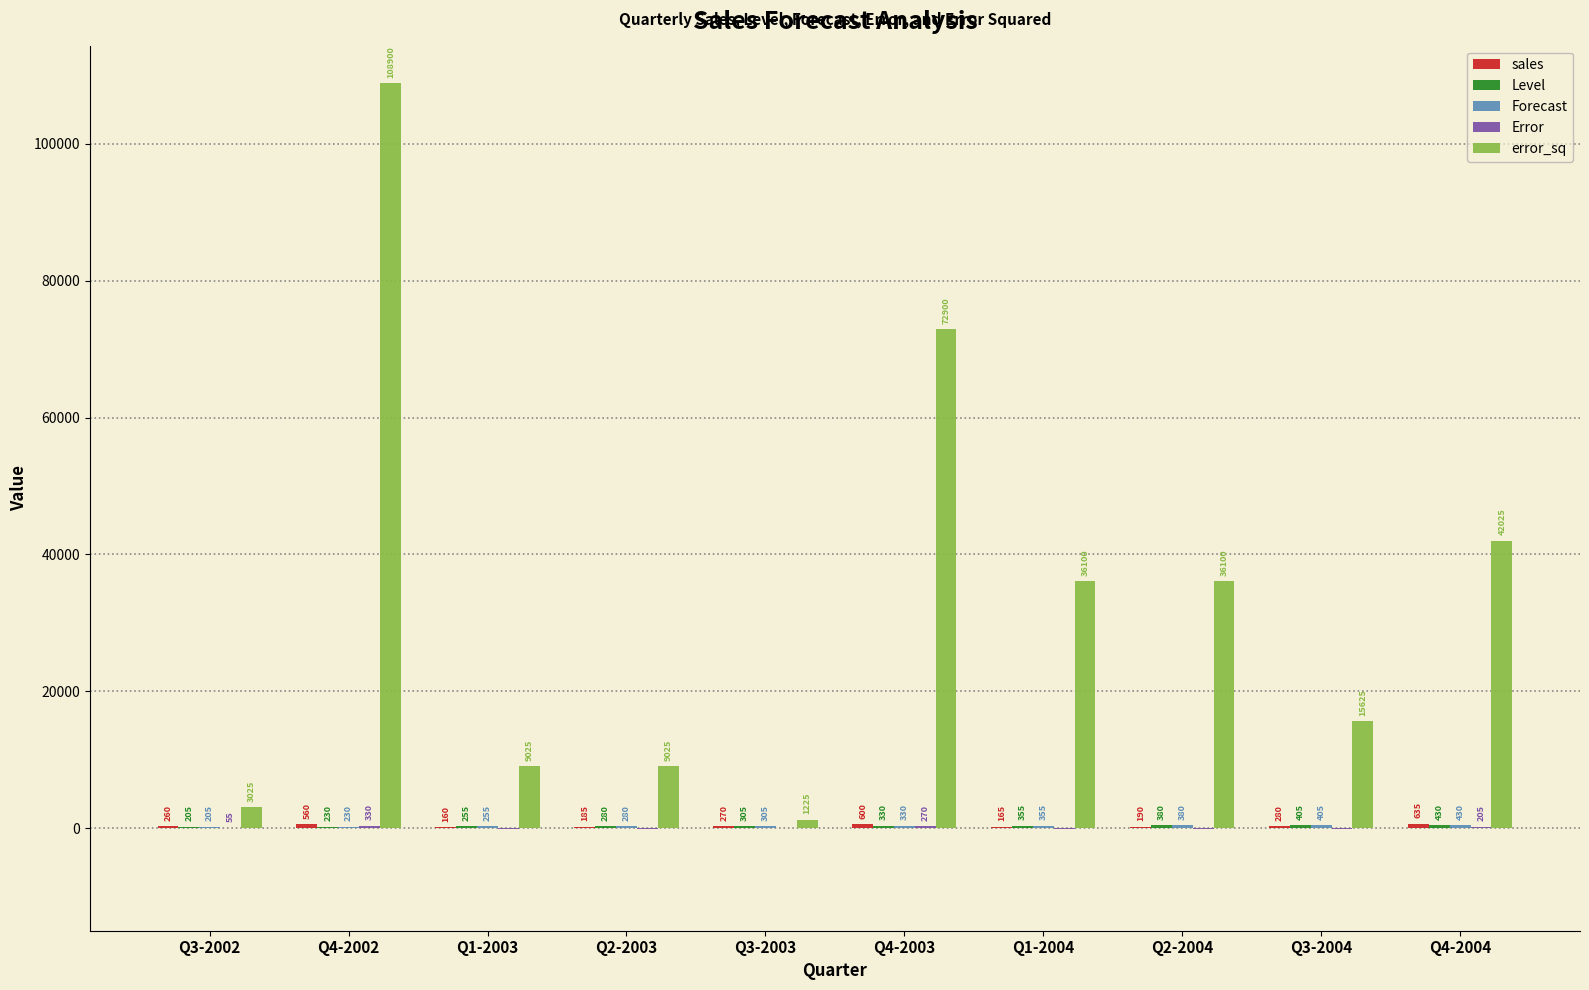

At which category is the sum across all series the highest?

Q4-2002